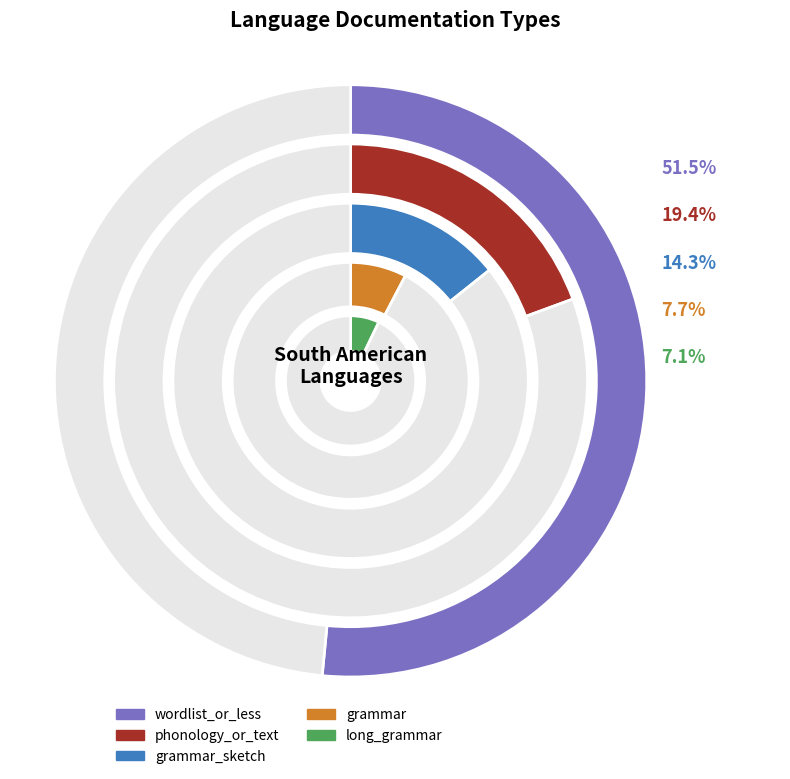

To the nearest percent, what portion does wordlist_or_less represent?

52%